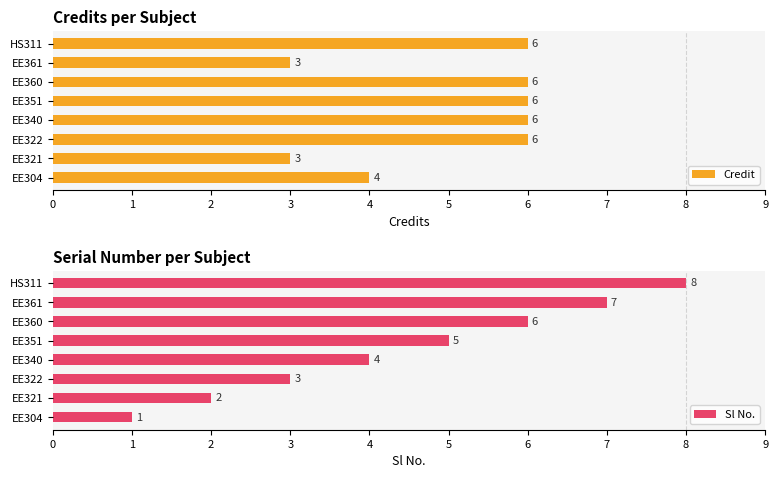

What is the difference between the maximum and second lowest values in the Credit series?

3